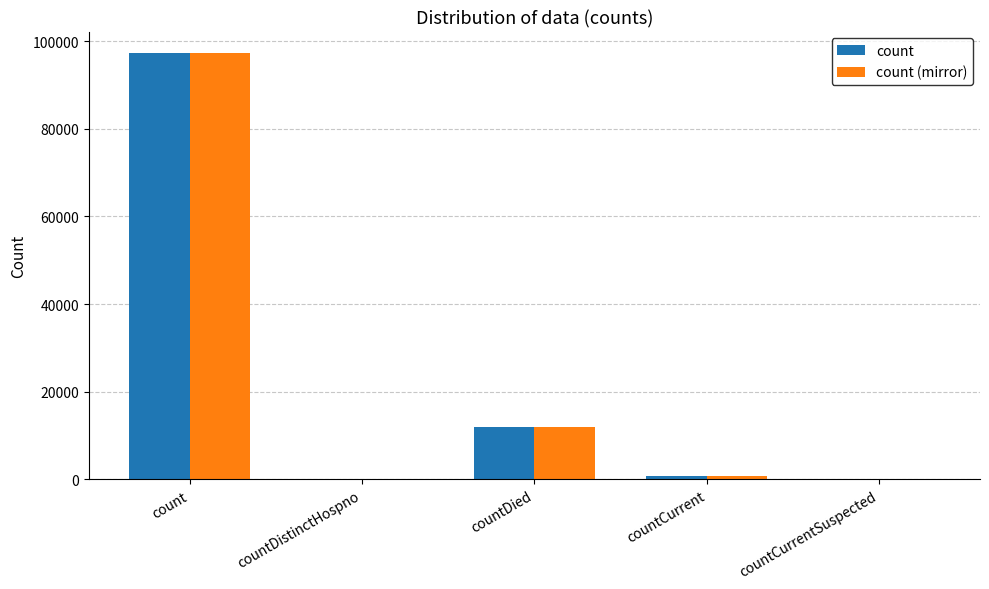

What is the sum of all count values?

110085